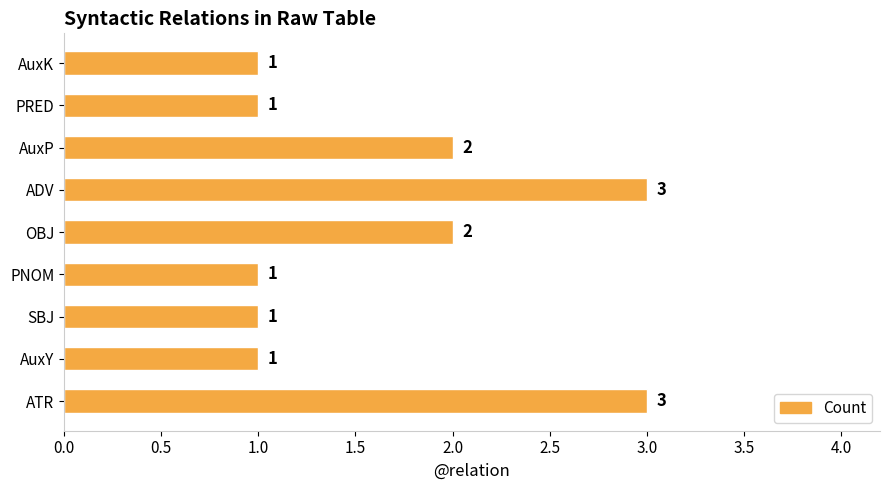

What is the sum of the values at OBJ and AuxK?

3